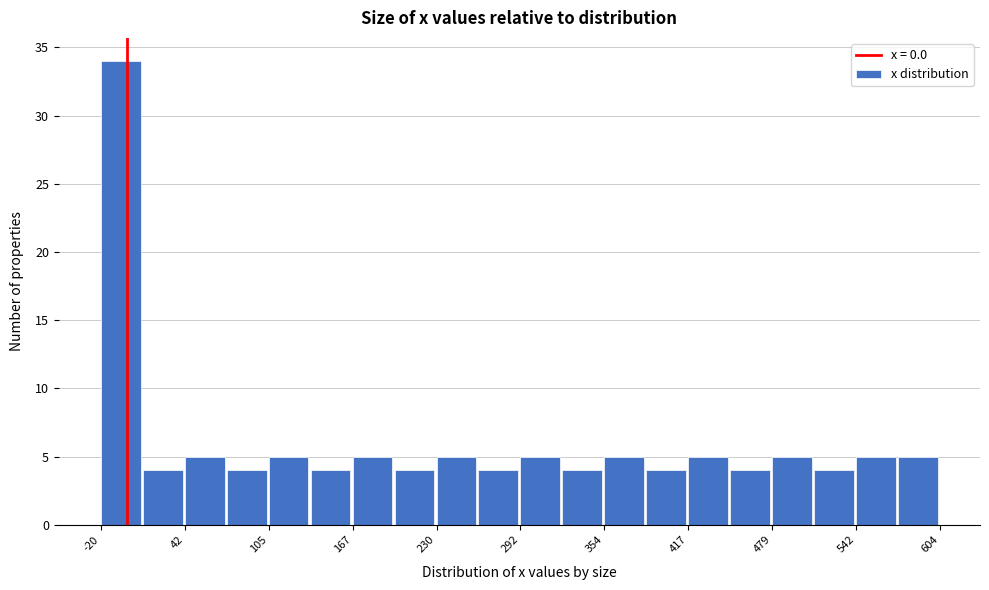

Around what value on the x-axis is the tallest bar? Give the approximate position of its centre, as read against the axis.

-10